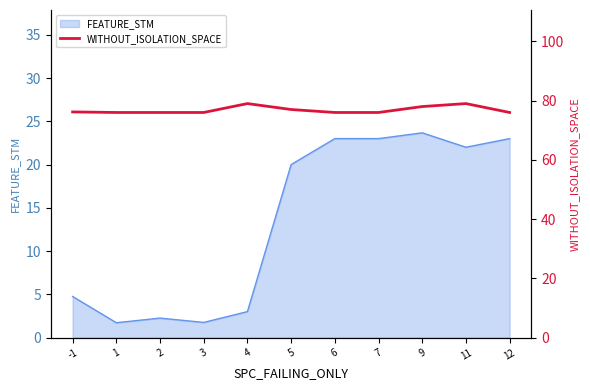

What is the sum of the values at 2 and 12?

152.0